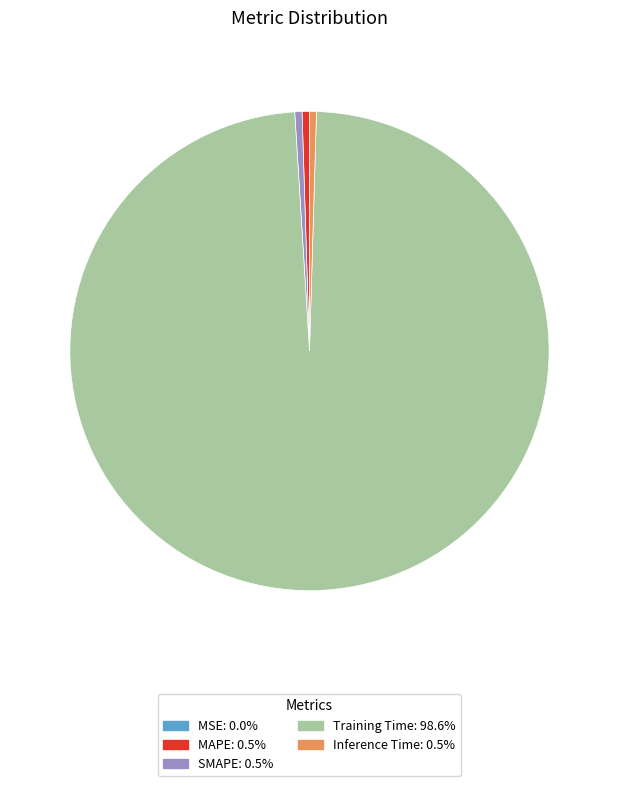

Which slice is the largest?

Training Time